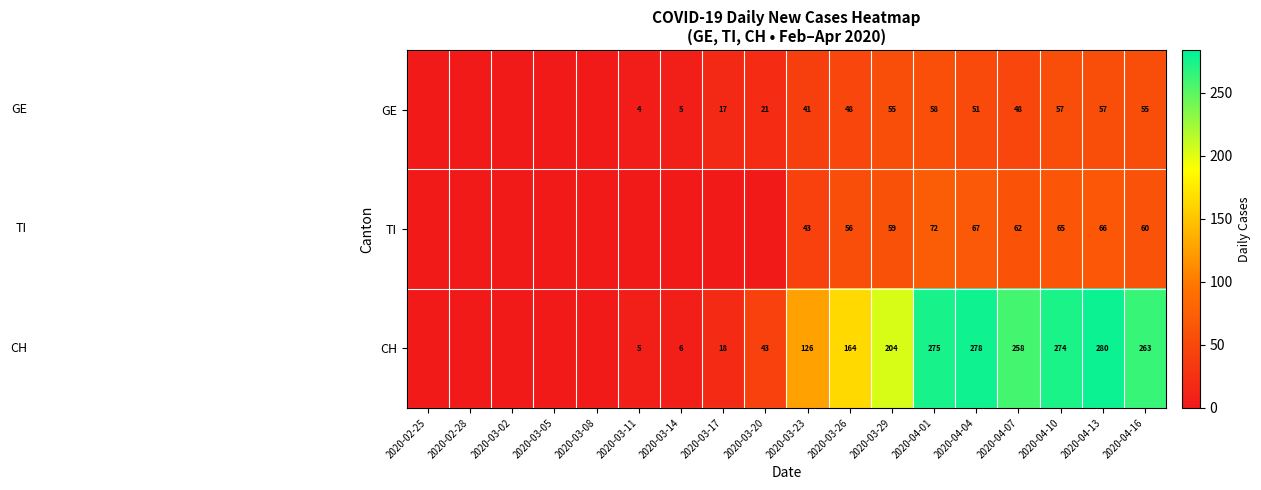

What is the total value across all series at 2020-04-07?

368